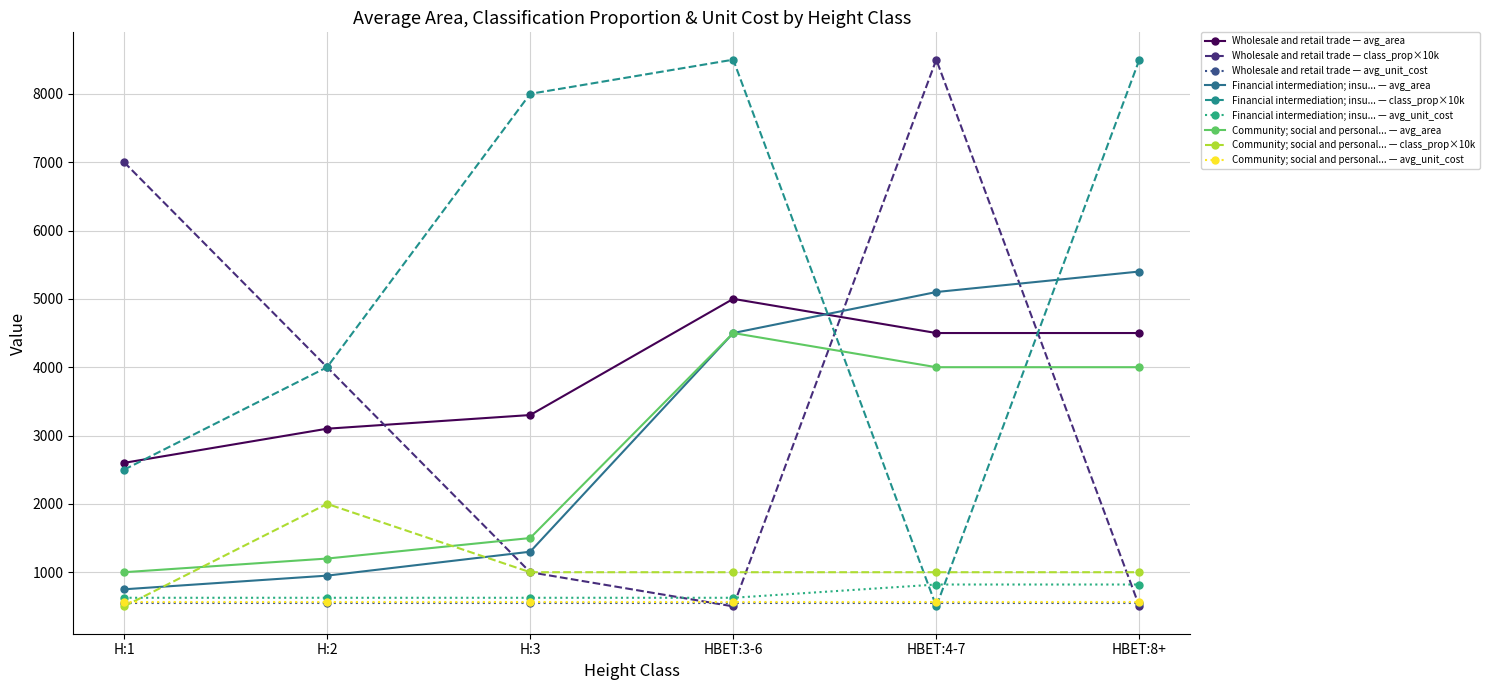

Count the number of categories in the chart.

6